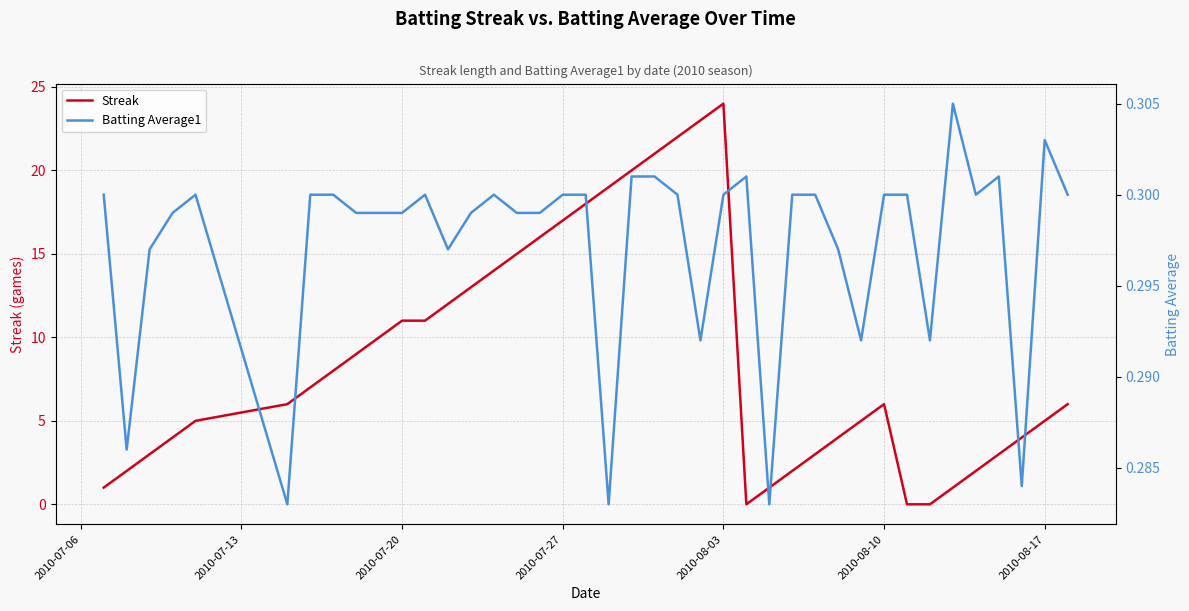

The value of Streak at 2010-08-10 is 9. True or false?

False